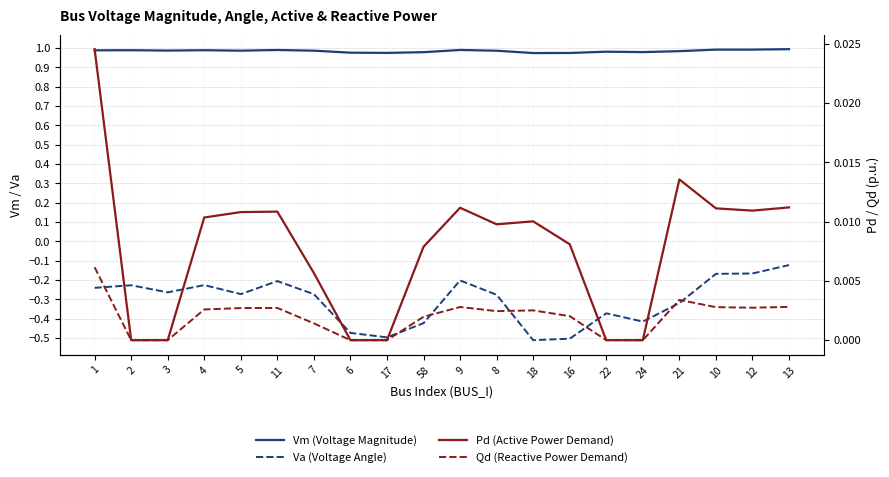

Which series has the largest range (max minus min)?

Va (Voltage Angle)